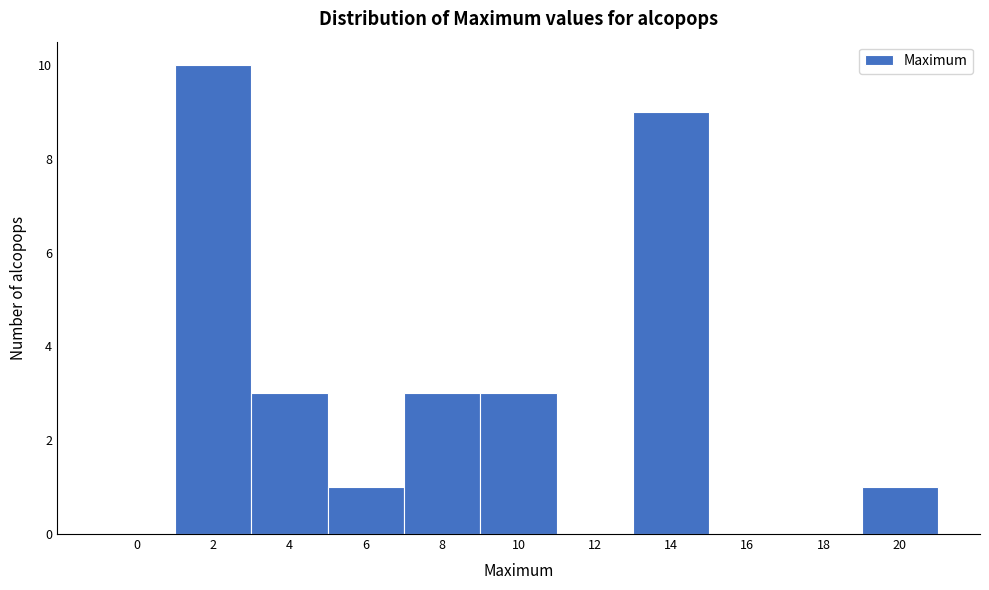

Reading left to right, list all the values displayed in this chart.

0=0	2=10	4=3	6=1	8=3	10=3	12=0	14=9	16=0	18=0	20=1